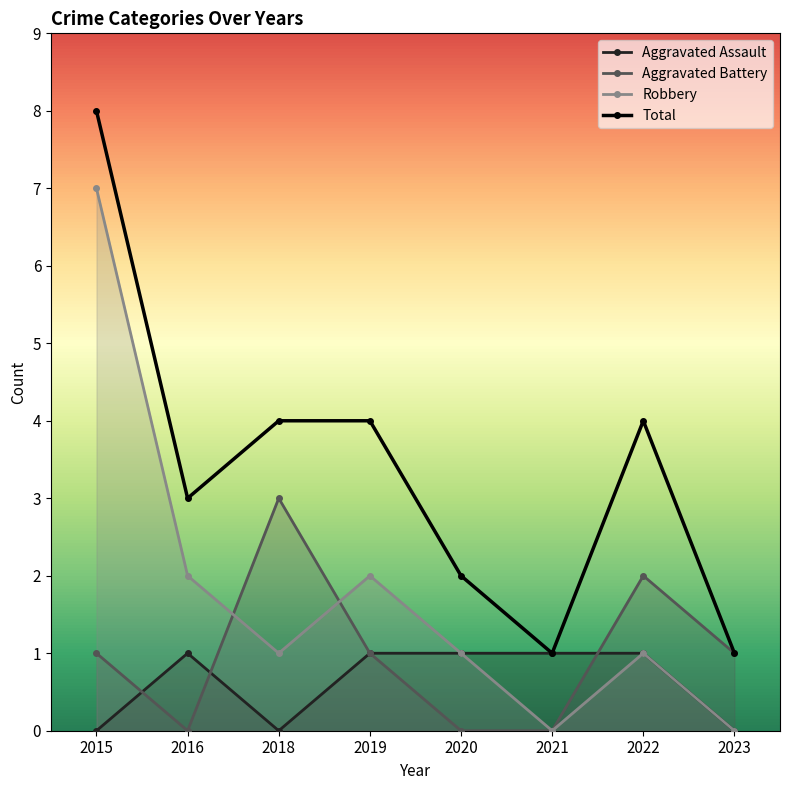

List the series in order of their peak value, highest first.

Total, Robbery, Aggravated Battery, Aggravated Assault